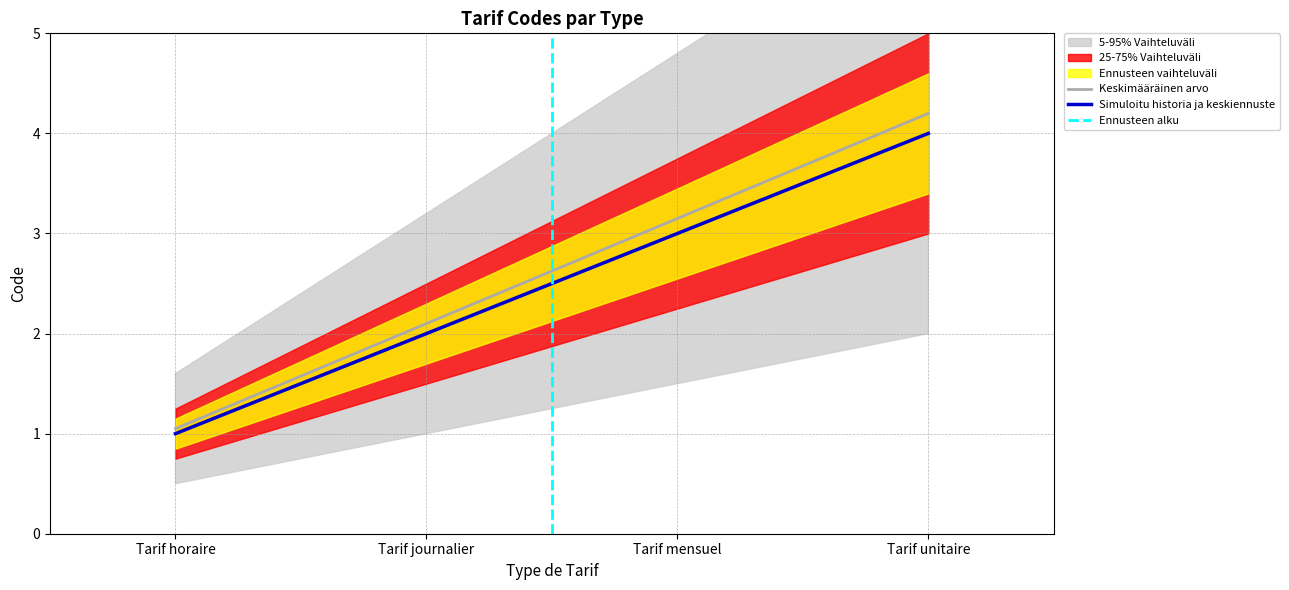

List the labels in order of value, smallest first.

Tarif horaire, Tarif journalier, Tarif mensuel, Tarif unitaire